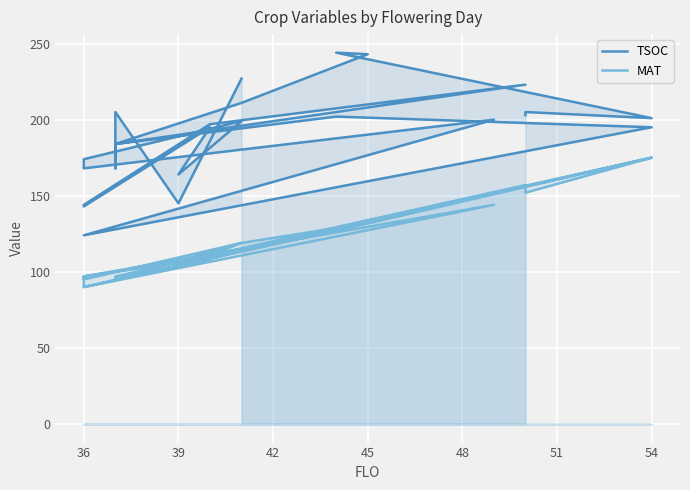

Reading left to right, extract all data points from this chart.

TSOC: 227	145	205	193	168	184	223	197	144	143	195	164	199	174	168	200	124	195	202	184	211	243	244	201	205	203
MAT: 114	103	96	96	95	97	157	109	97	90	108	103	119	95	97	144	90	175	127	95	119	132	129	175	152	155